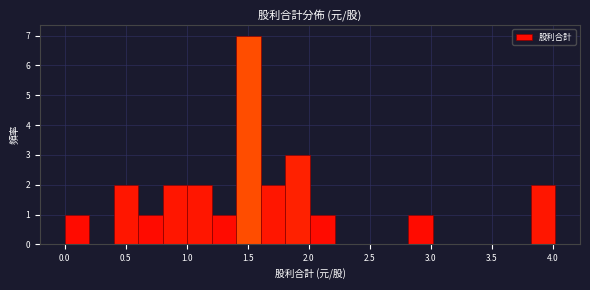

How tall is the bar that spans 1.2 to 1.4 on the x-axis? Neither the bar edges nor the heights are printed on the chart, so give them approximately, as read against the axes.

1